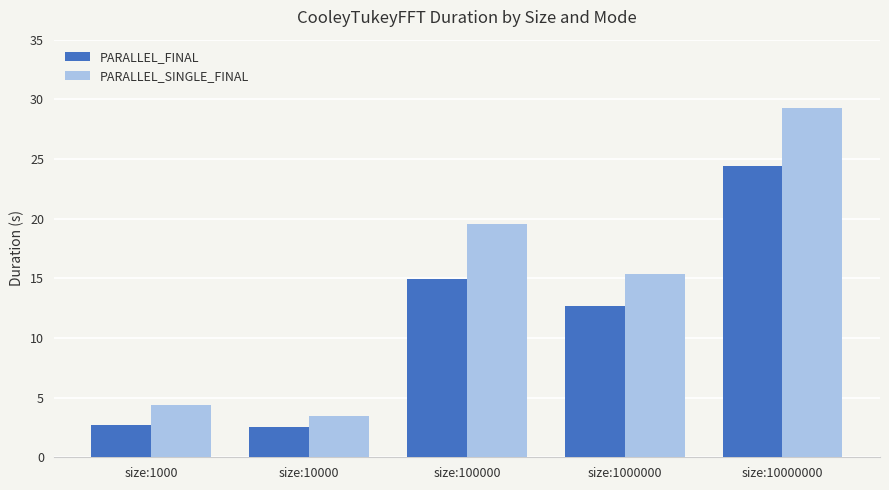

Where does the PARALLEL_FINAL series first go above 12?

size:100000